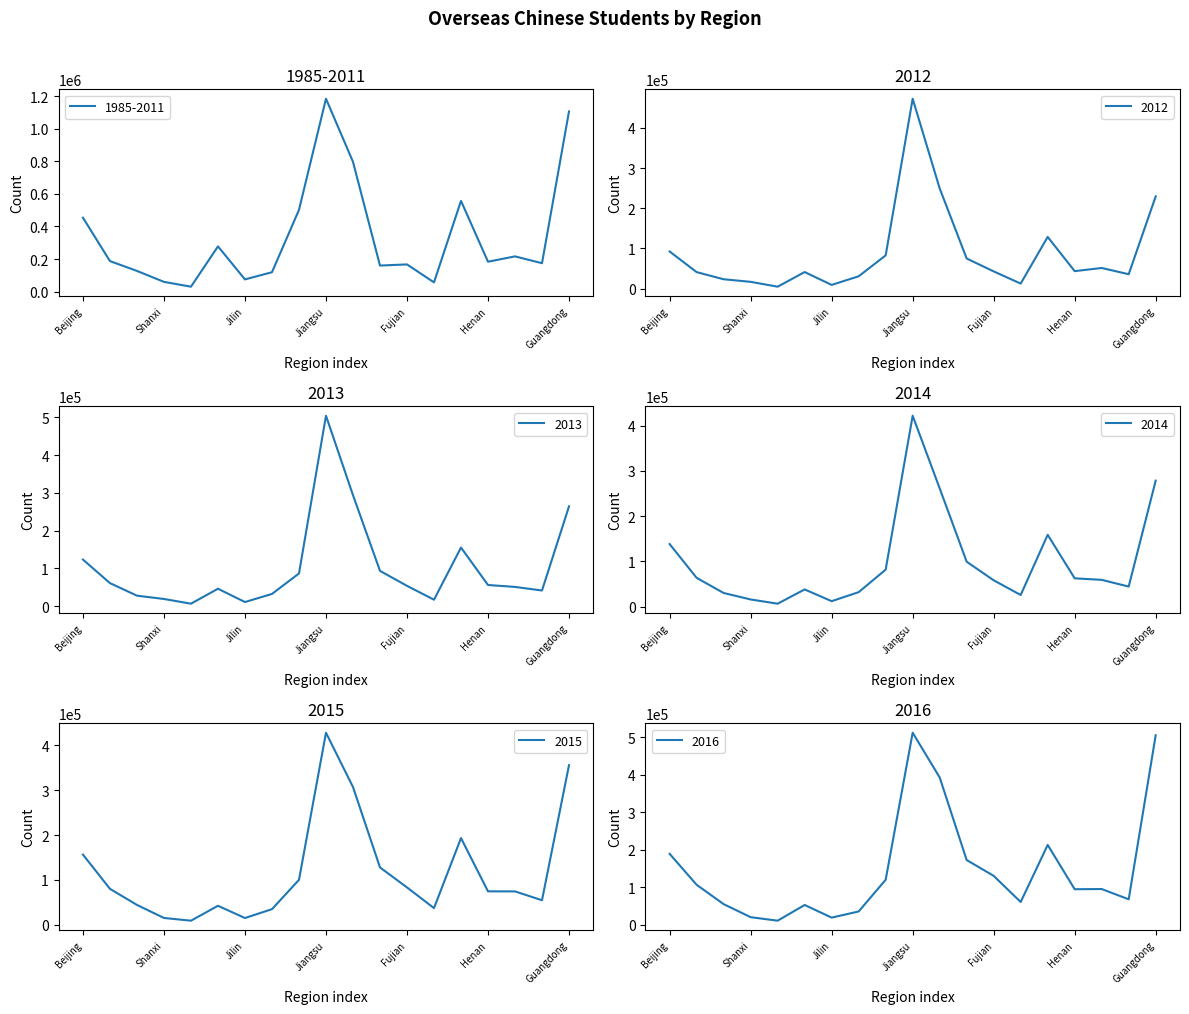

Does the chart display data point markers on the line(s)?

No